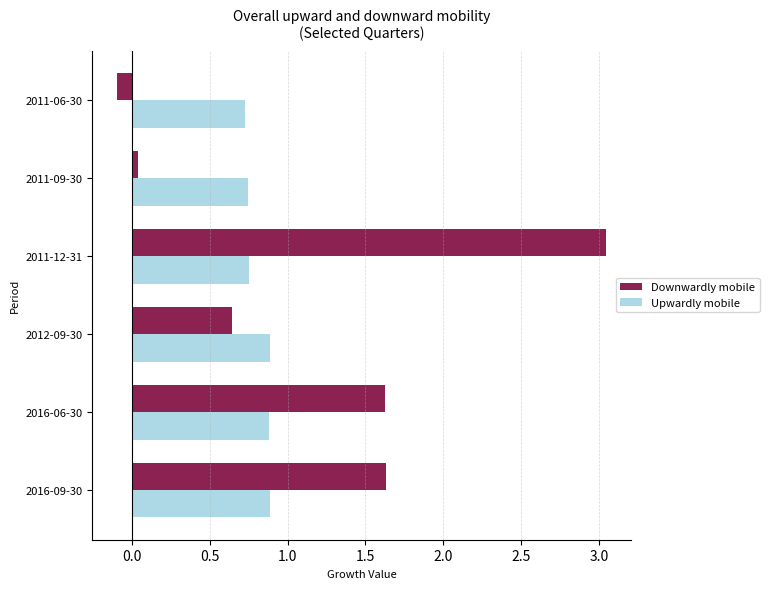

What is the sum of all Upwardly mobile values?

4.9